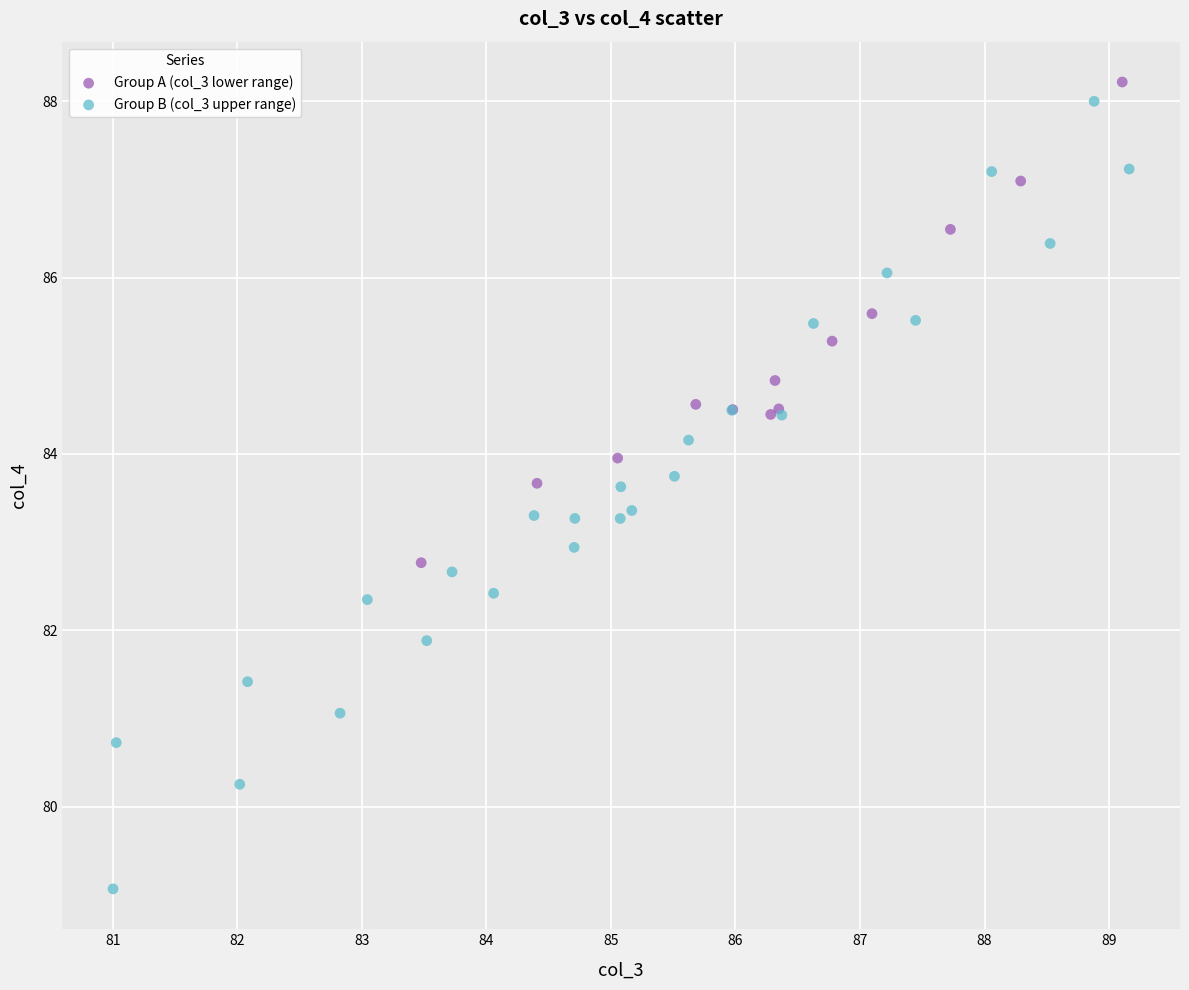

Which series has the largest Y range (max minus min)?

Group B (col_3 upper range)